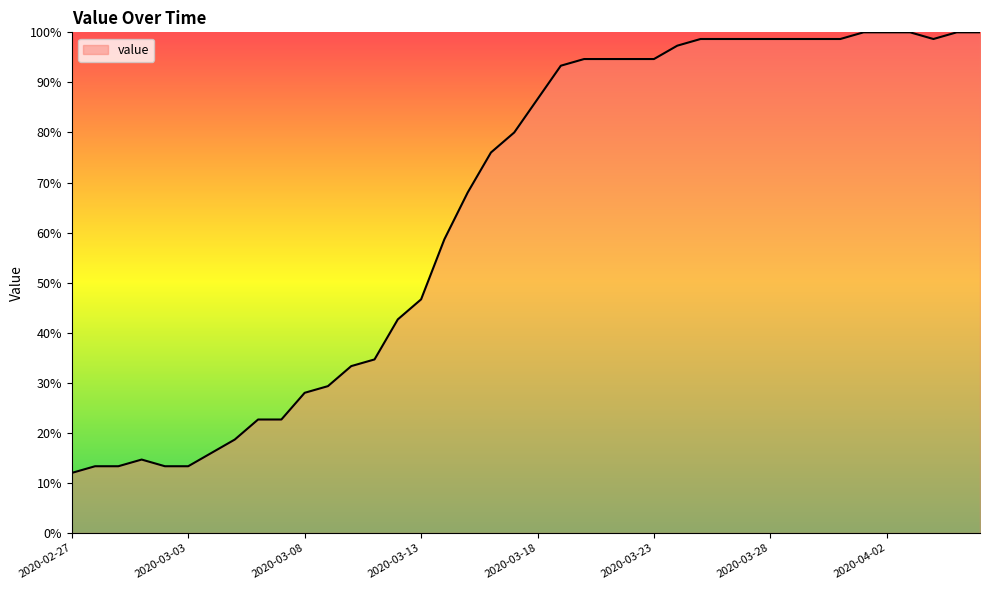

What is the sum of all values?

2602.7